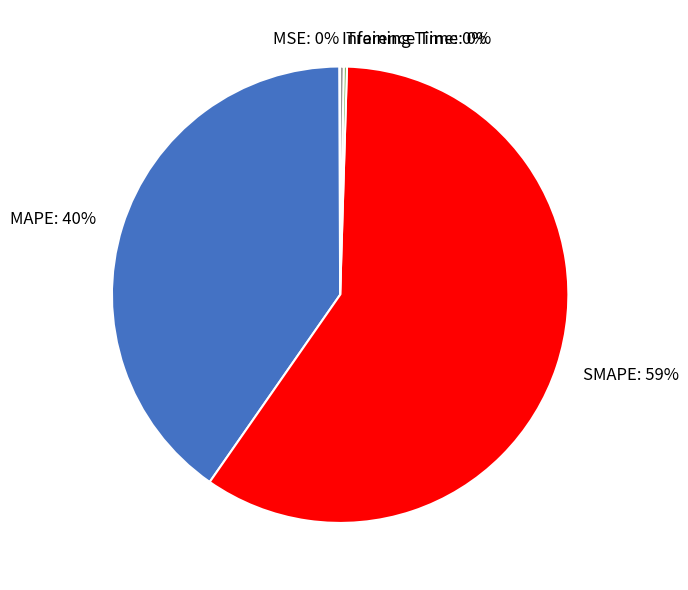

Which slice is the largest?

SMAPE